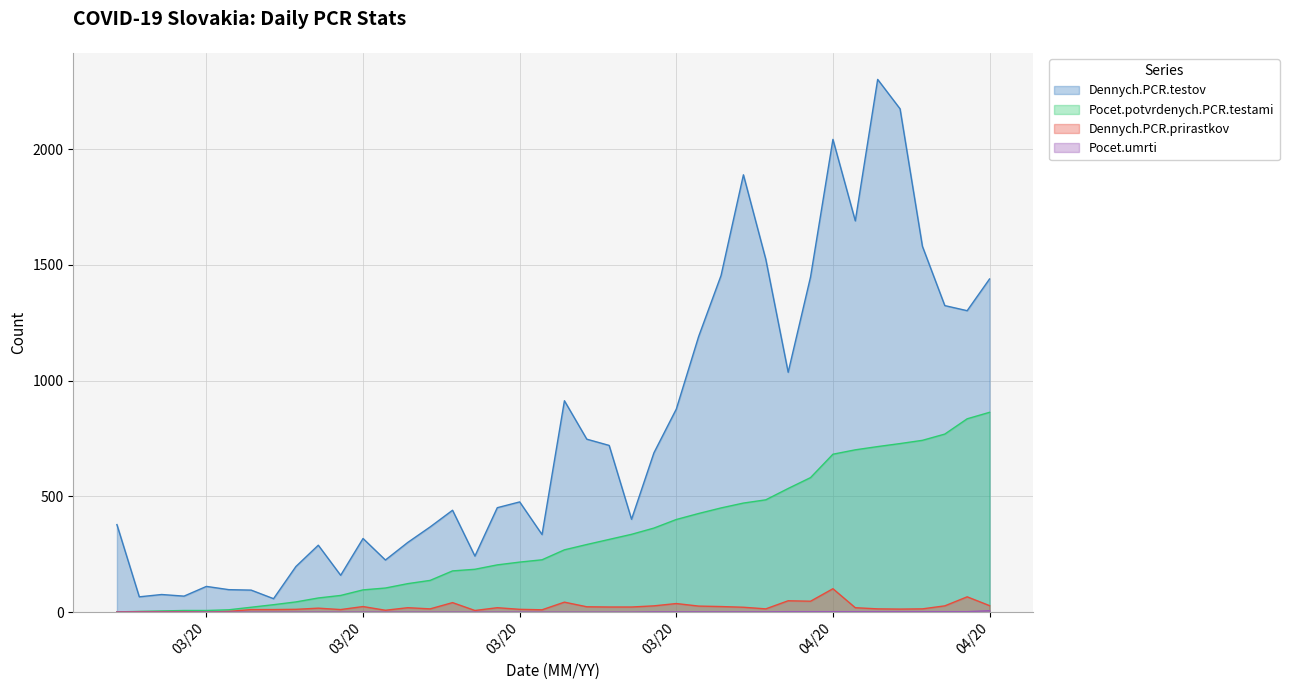

What are all the series names shown in the legend?

Dennych.PCR.testov, Pocet.potvrdenych.PCR.testami, Dennych.PCR.prirastkov, Pocet.umrti